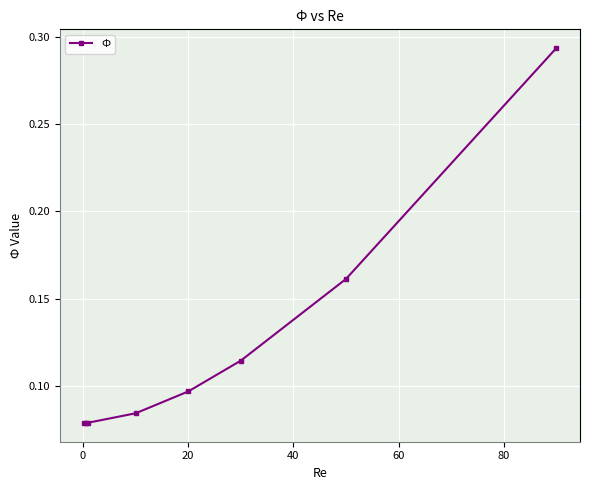

What is the sum of all values?

1.0